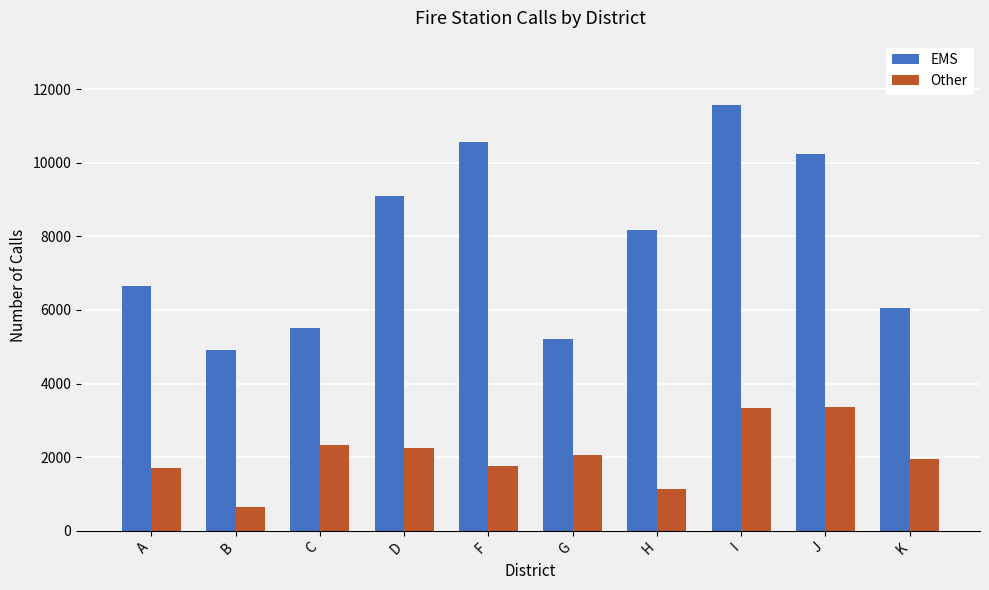

What is the difference between the maximum and minimum values in the Other series?

2736